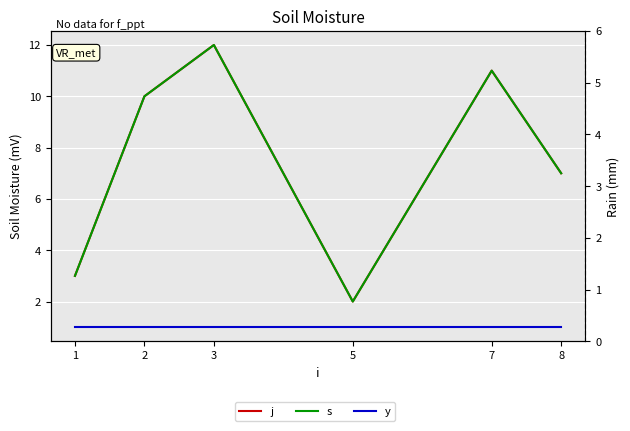

How many interior local valleys does the s series have?

1